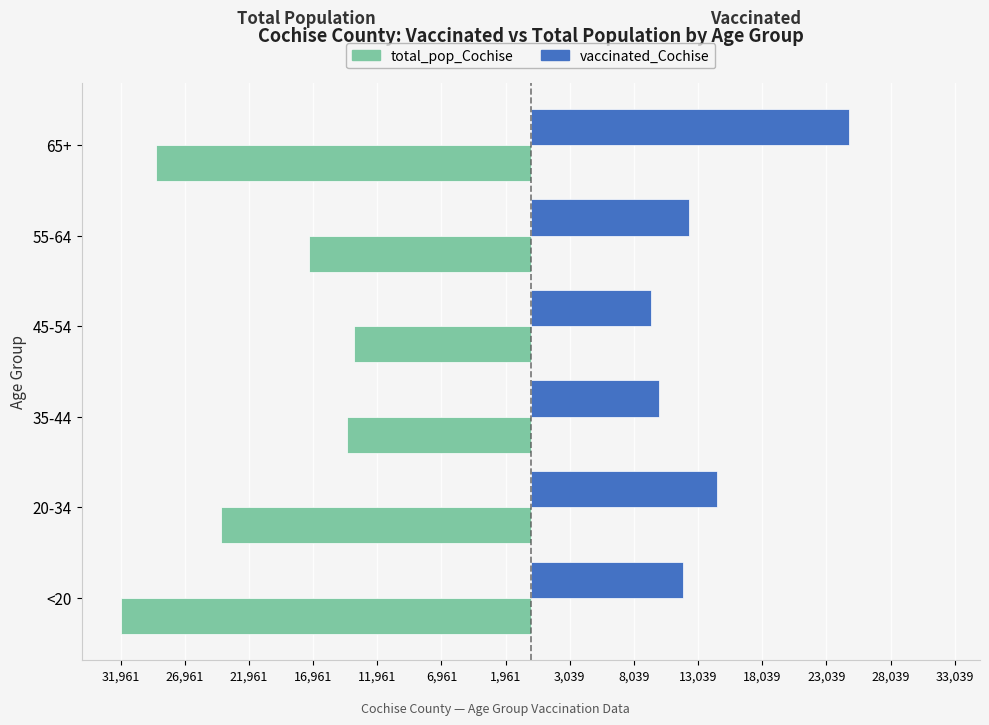

What are all the series names shown in the legend?

total_pop_Cochise, vaccinated_Cochise